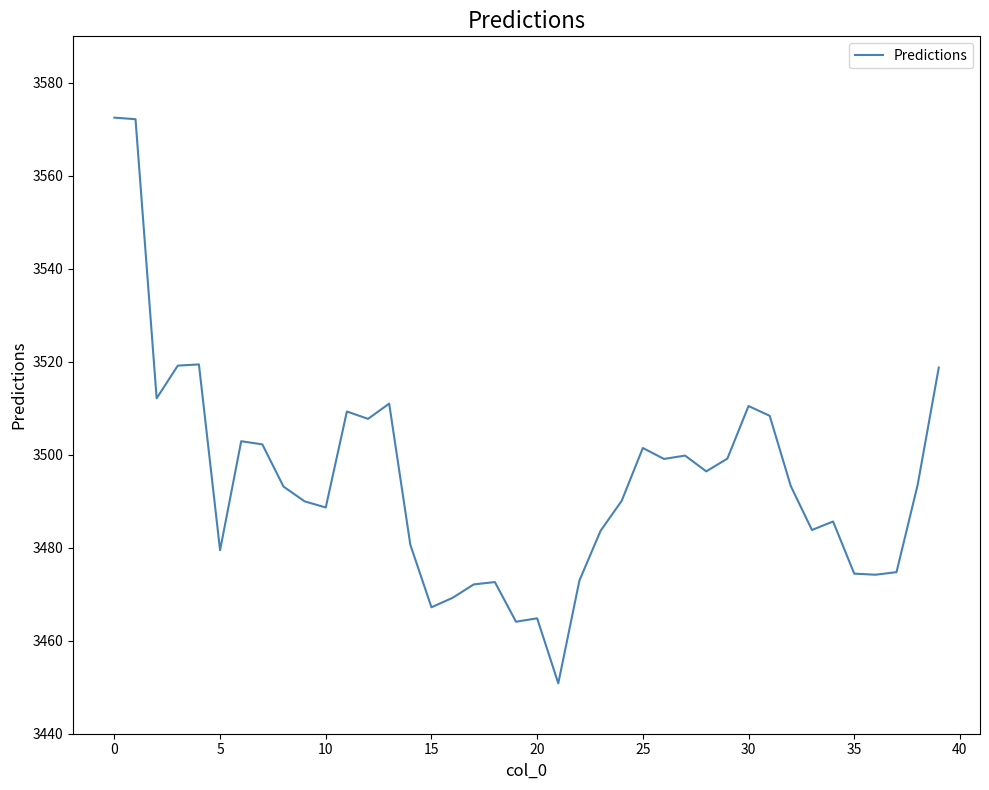

What is the maximum value shown in the chart?

3572.5